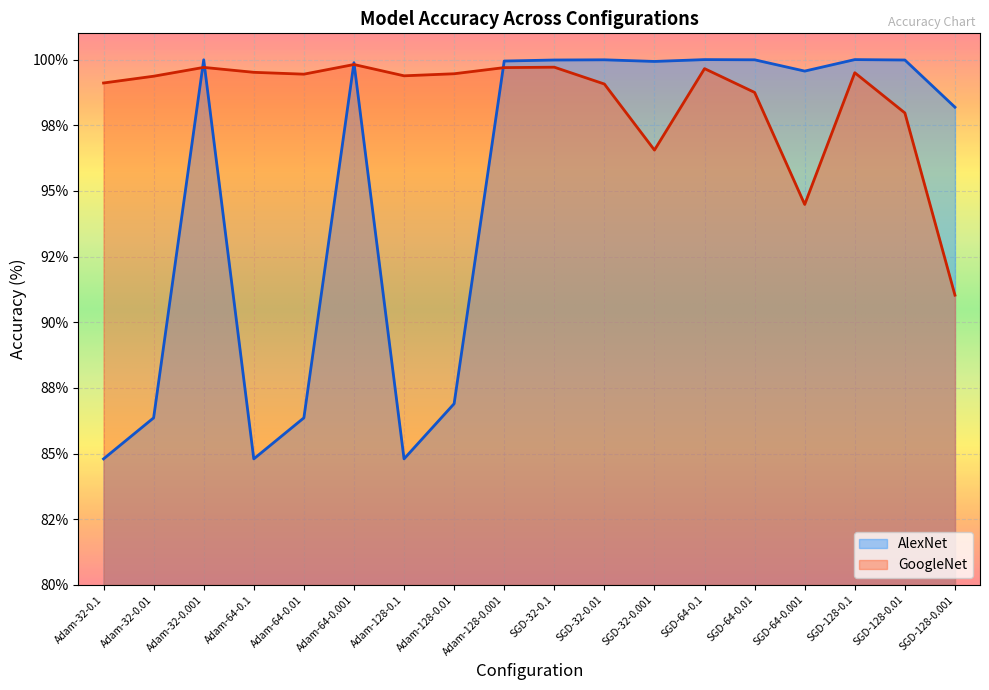

What is the label of the 18th point from the left?

SGD-128-0.001